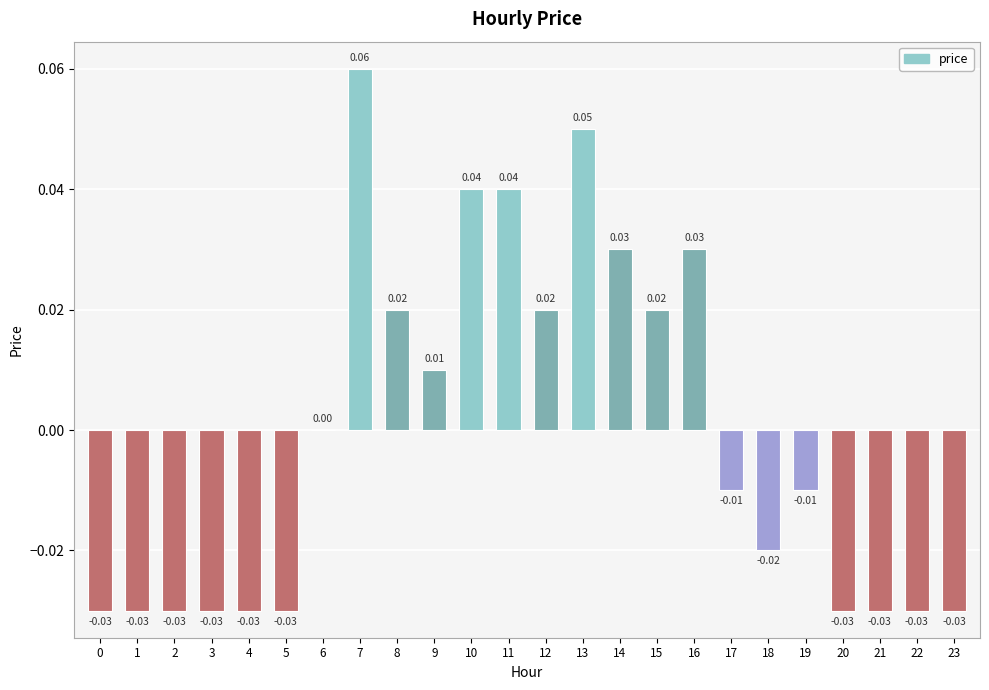

Which has a higher value, 8 or 2?

8